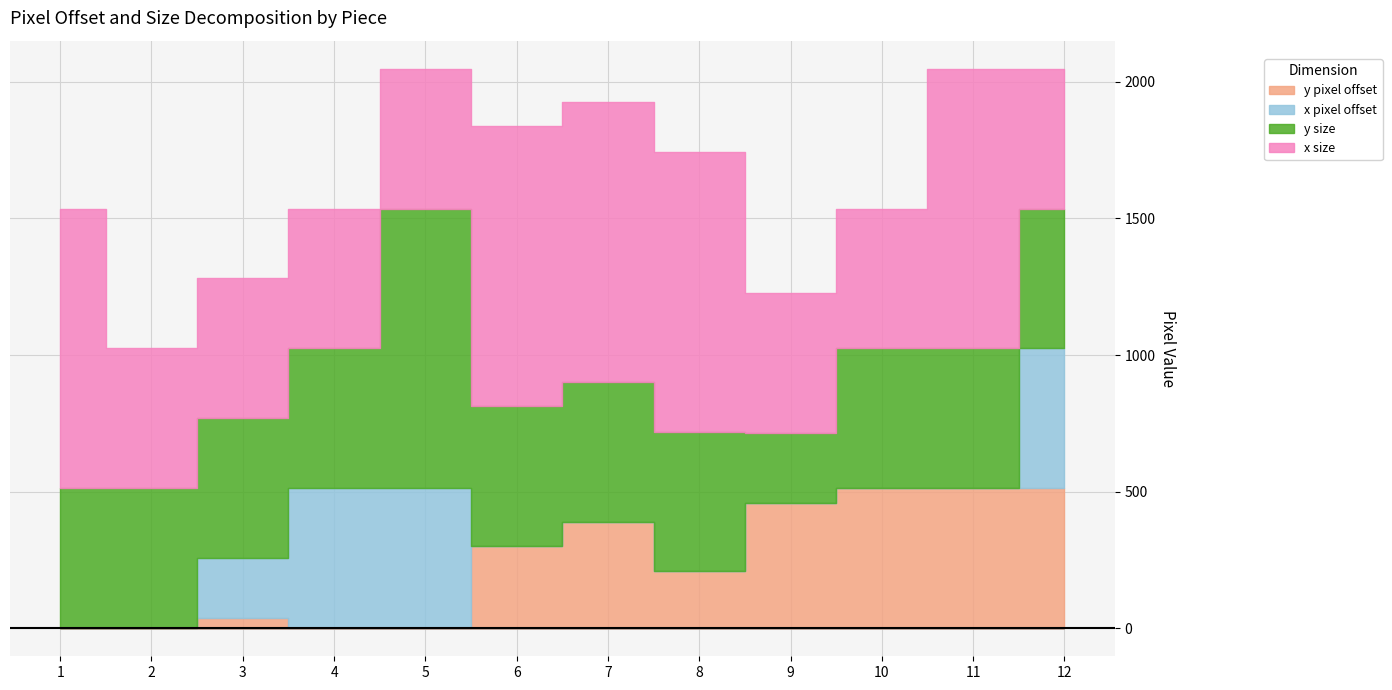

True or false: y pixel offset has more than 2 interior local peaks.

False